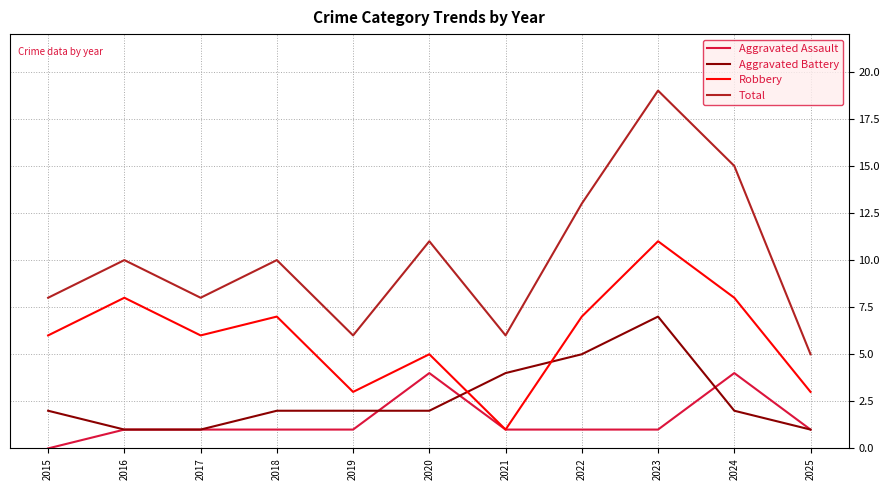

Is the value of Aggravated Assault at 2015 greater than the value of Total at 2020?

No